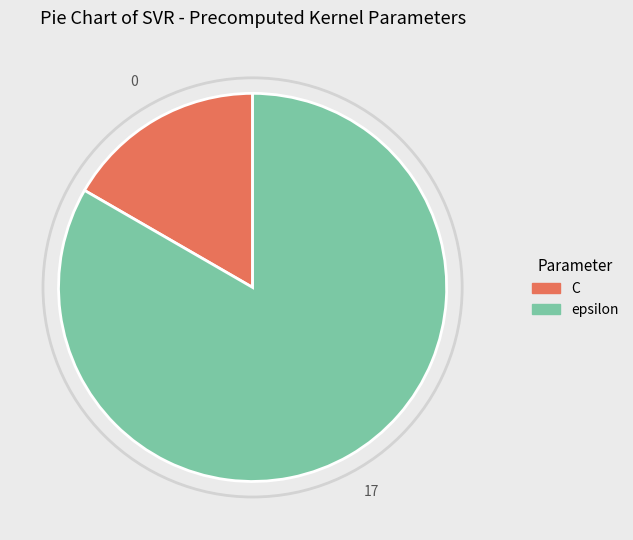

Approximately how many times larger is the value at epsilon compared to C?

5.0